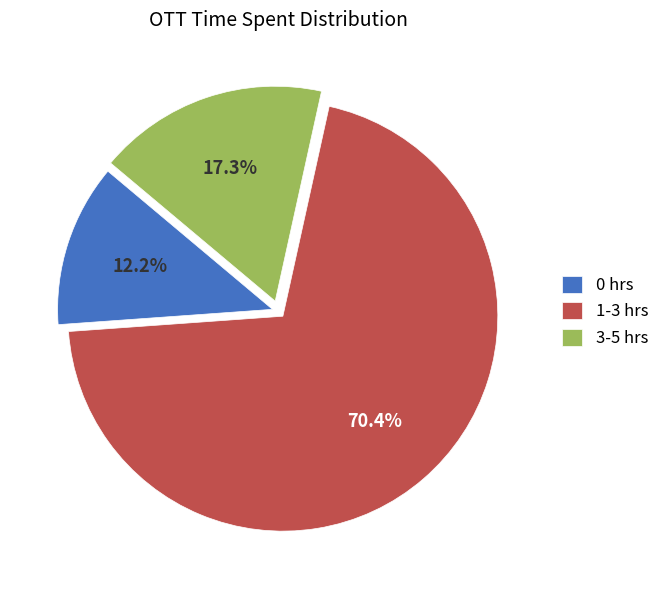

Rank the categories by value from lowest to highest.

0 hrs, 3-5 hrs, 1-3 hrs